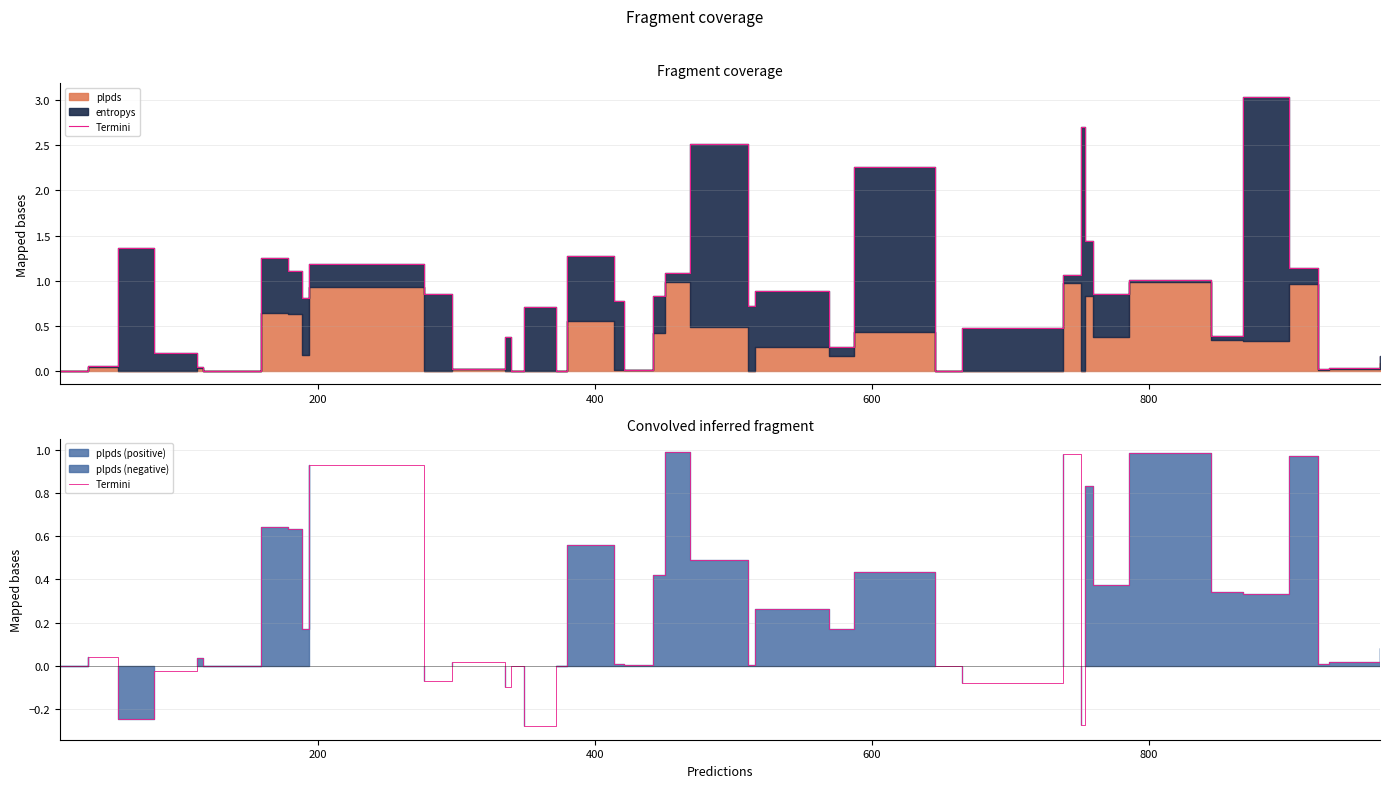

Is it true that the value at 32 is 0.1?

False